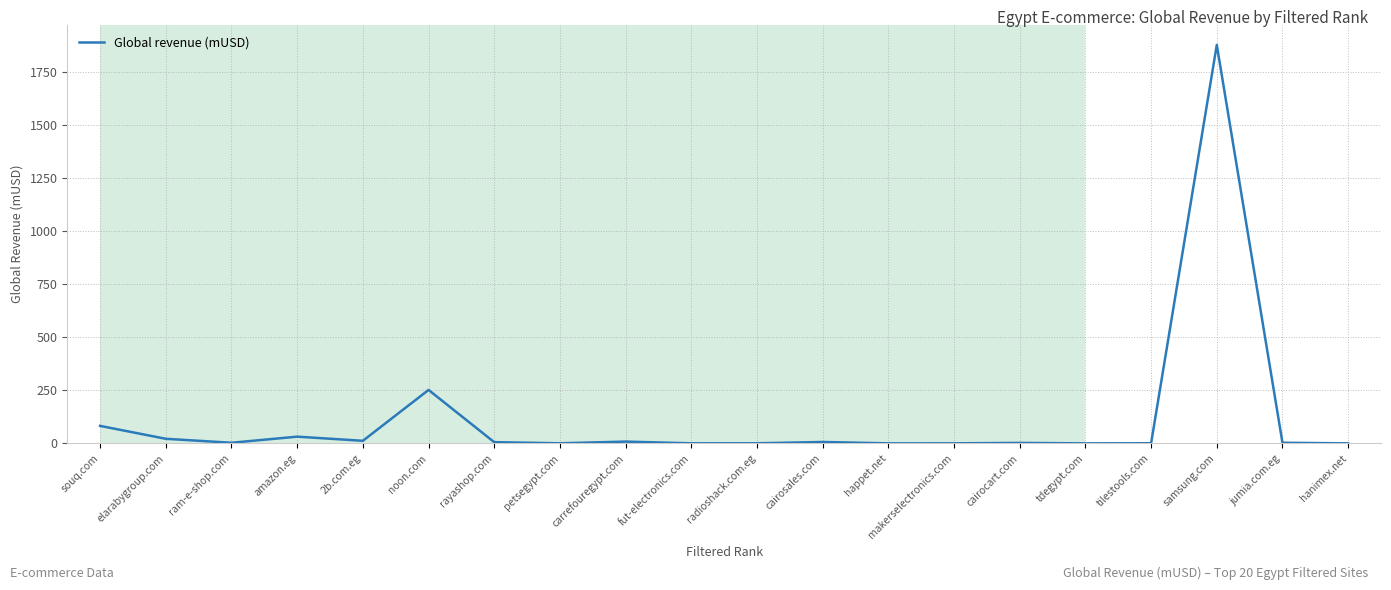

At which label is the value closest to 938?

noon.com